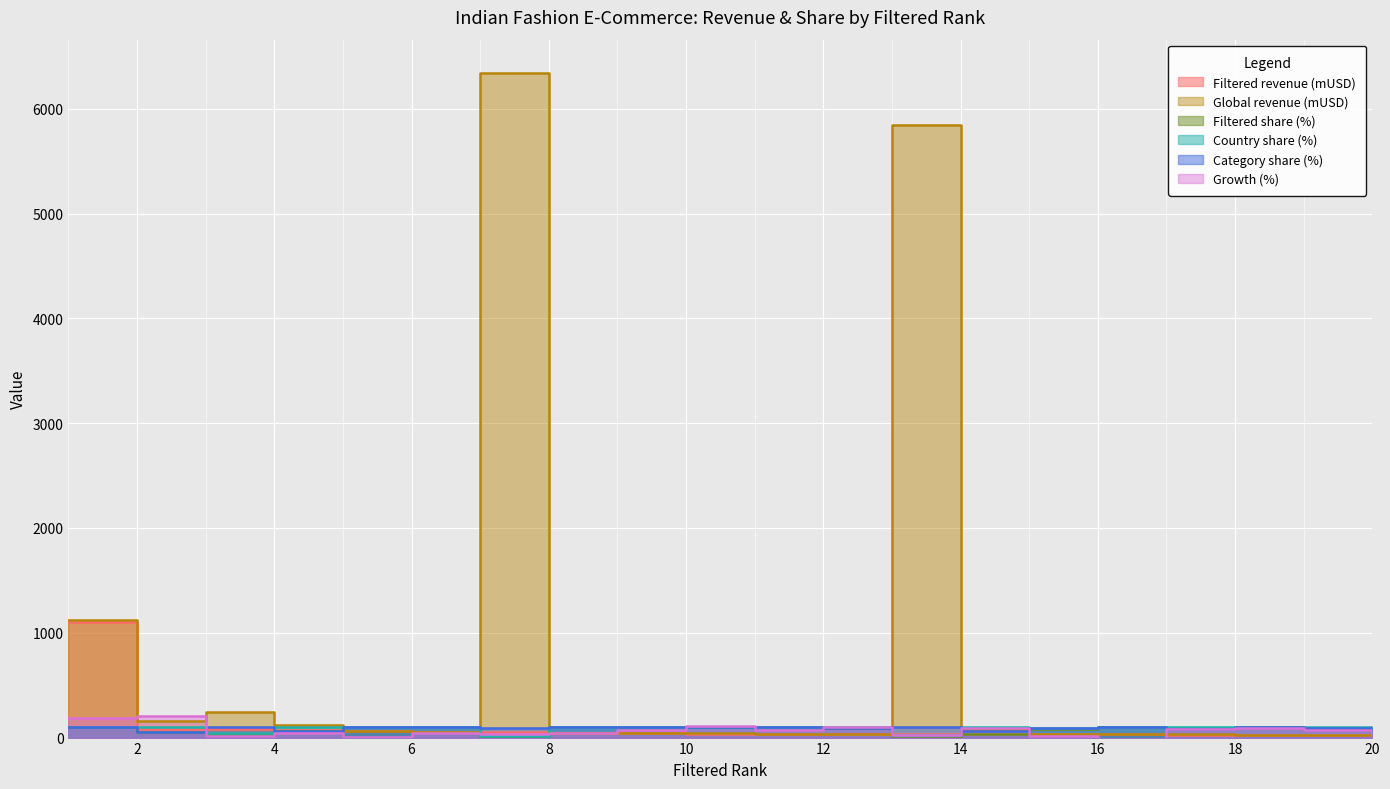

How many values in the Global revenue (mUSD) series are below 45?

9